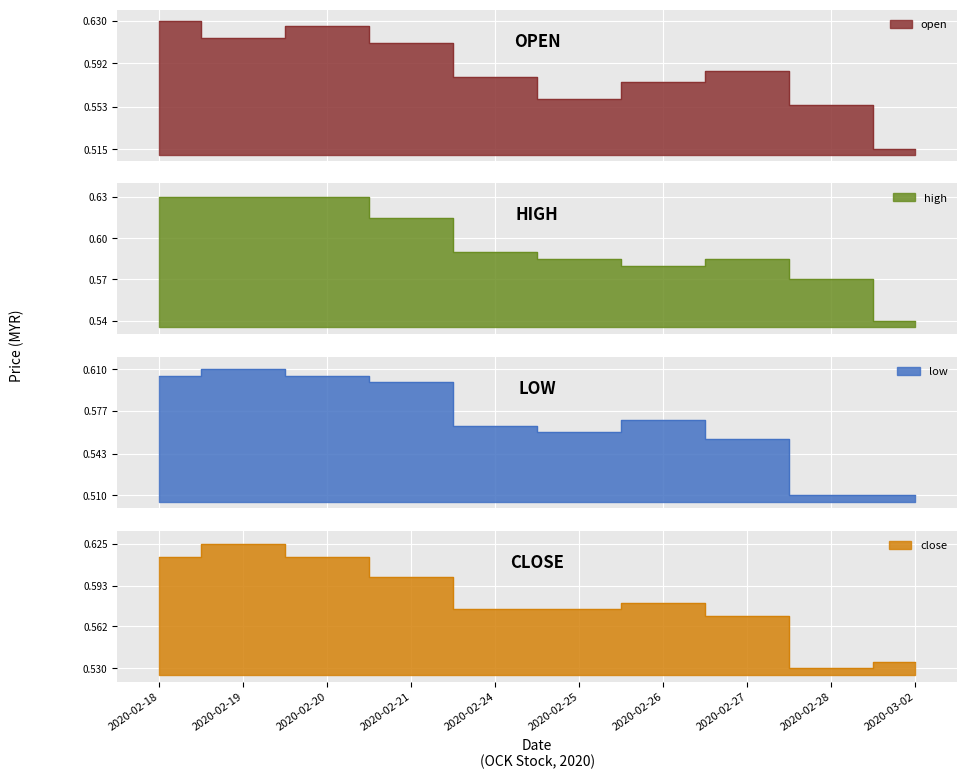

True or false: open has more than 0 points higher than both neighbors.

True